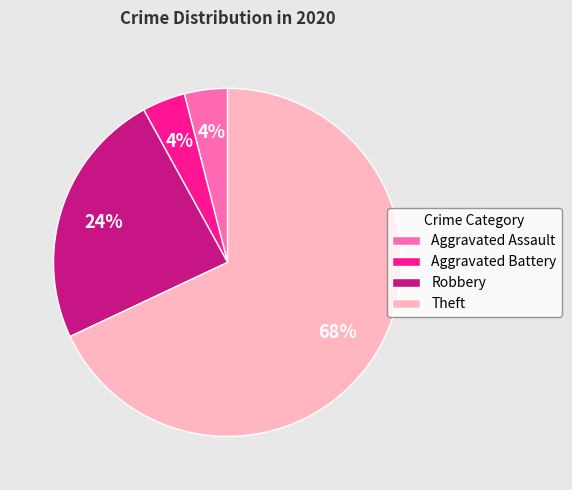

Which has a higher value, Aggravated Battery or Robbery?

Robbery